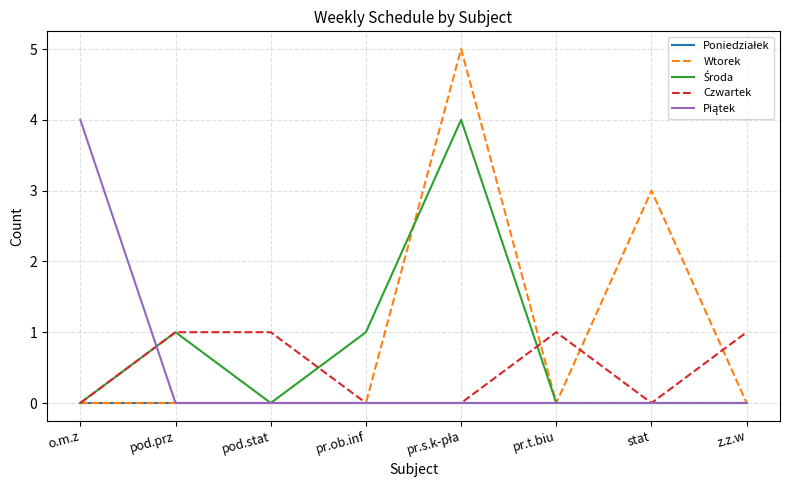

What position from the right is pr.ob.inf?

5